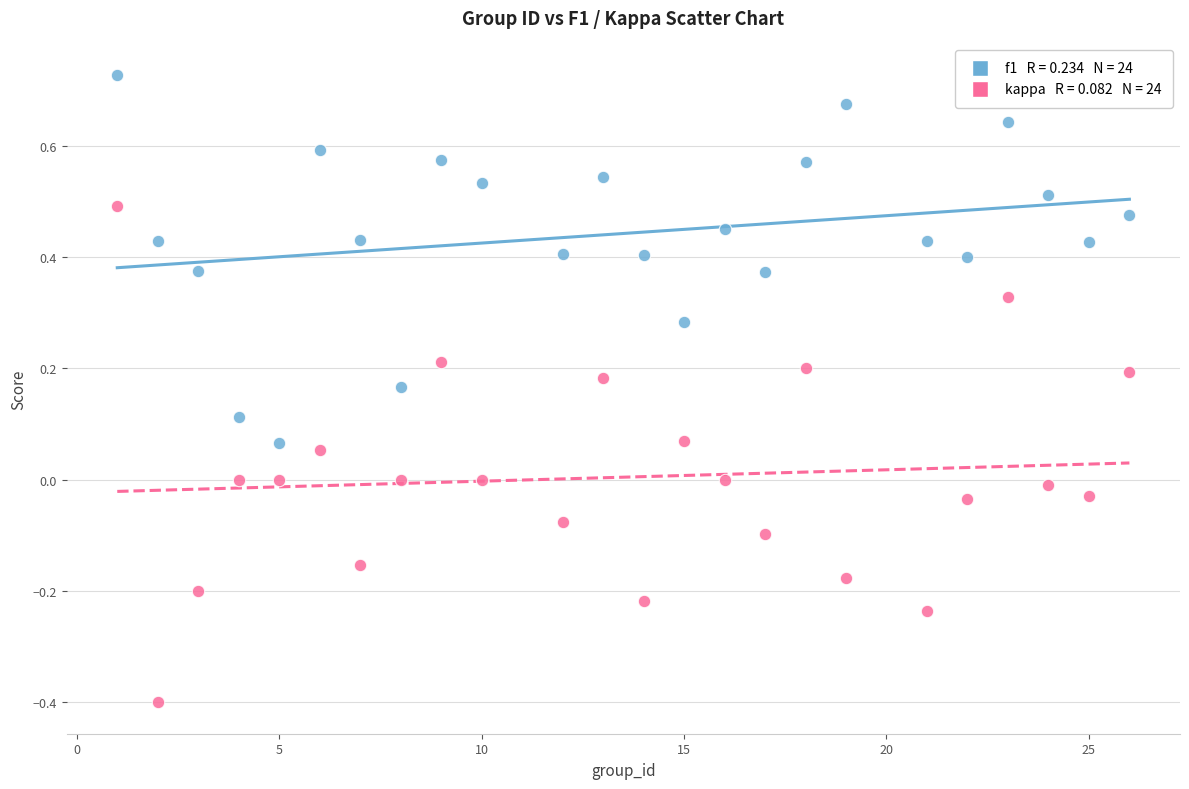

Across all data points, what is the range of Y values (max minus min)?

1.1